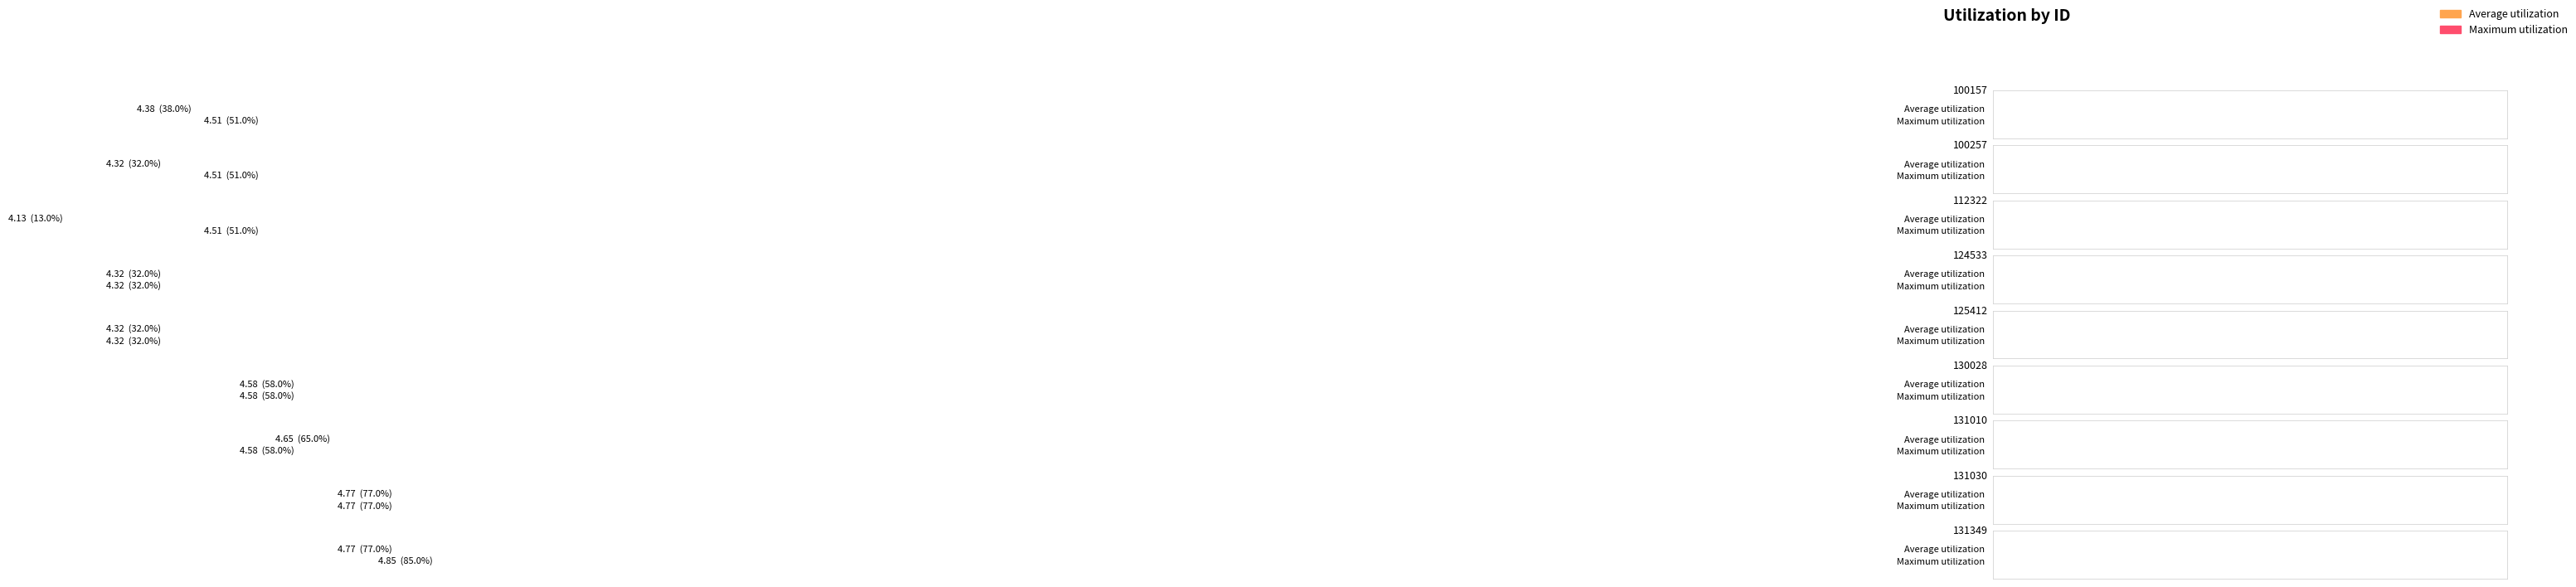

At which category is the sum across all series the highest?

131349